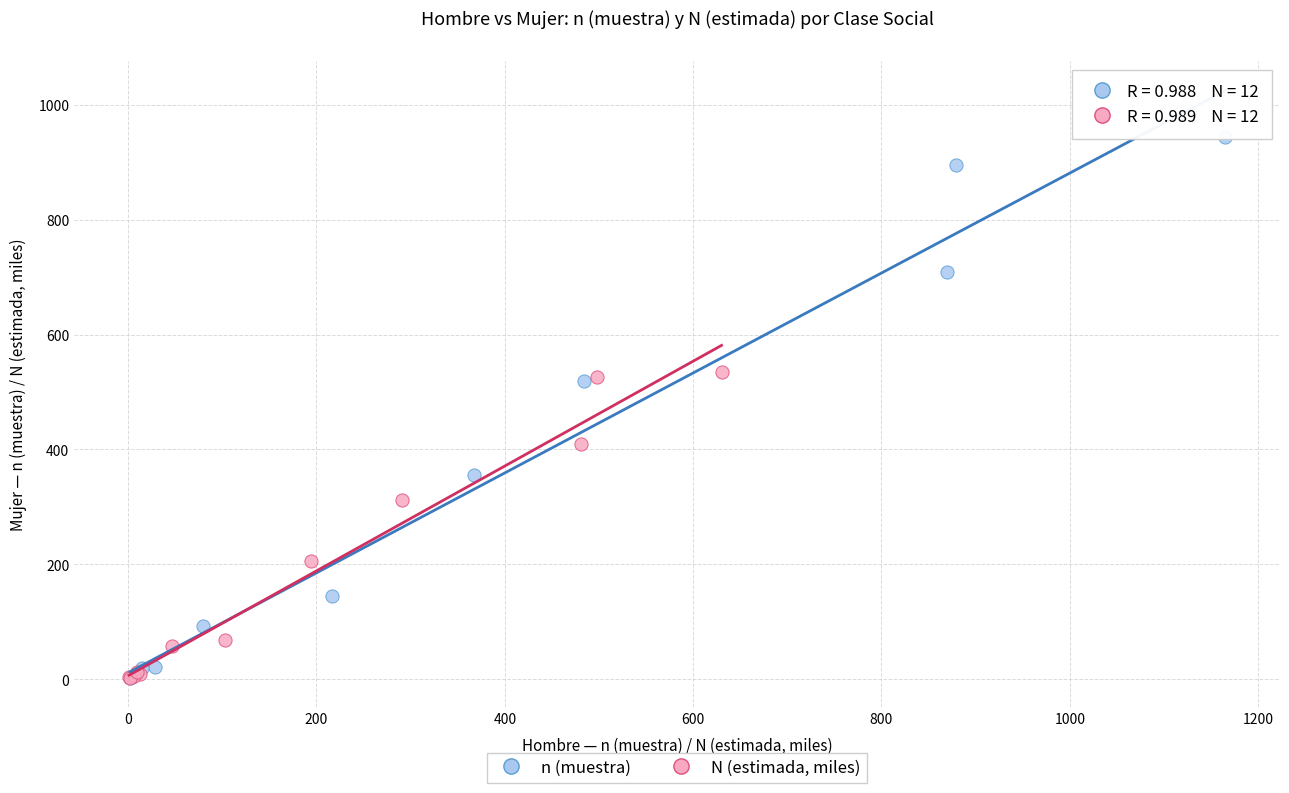

Which series has the largest Y range (max minus min)?

n (muestra)